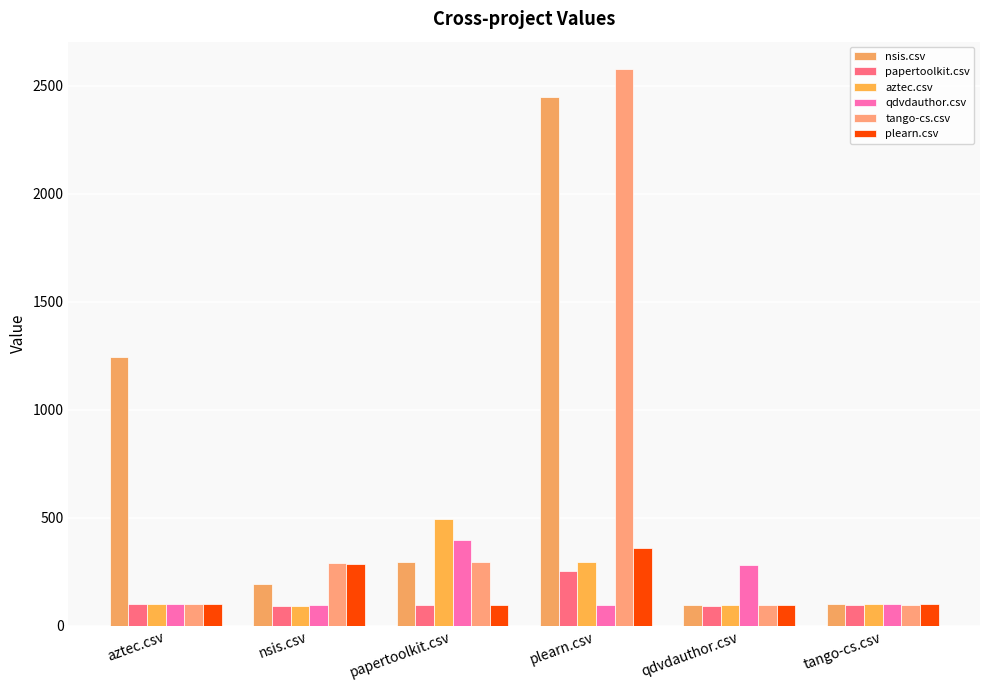

True or false: nsis.csv has a value of 2447.0 at plearn.csv.

True